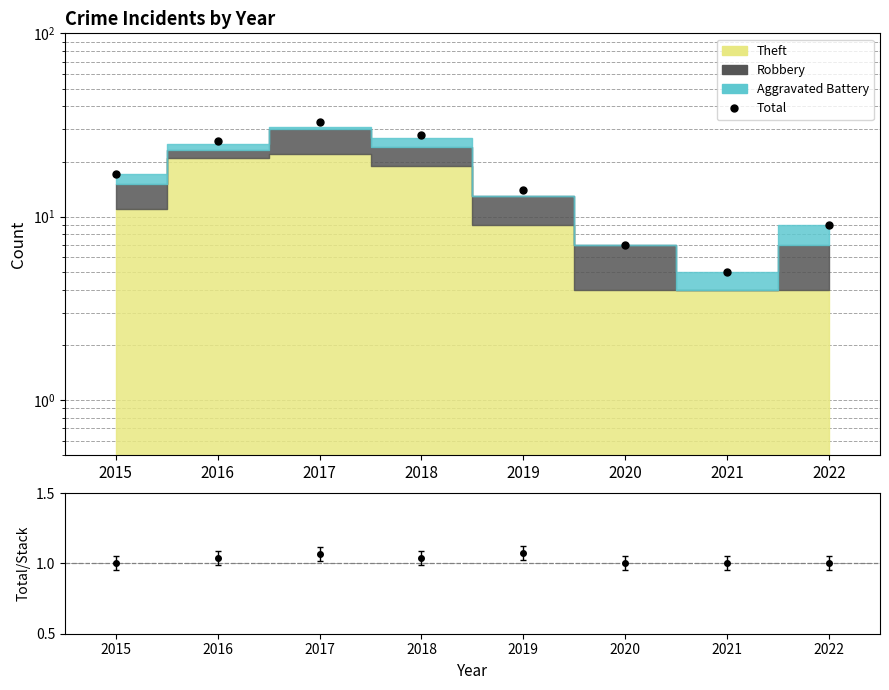

What is the value of the 4th point from the left?

28